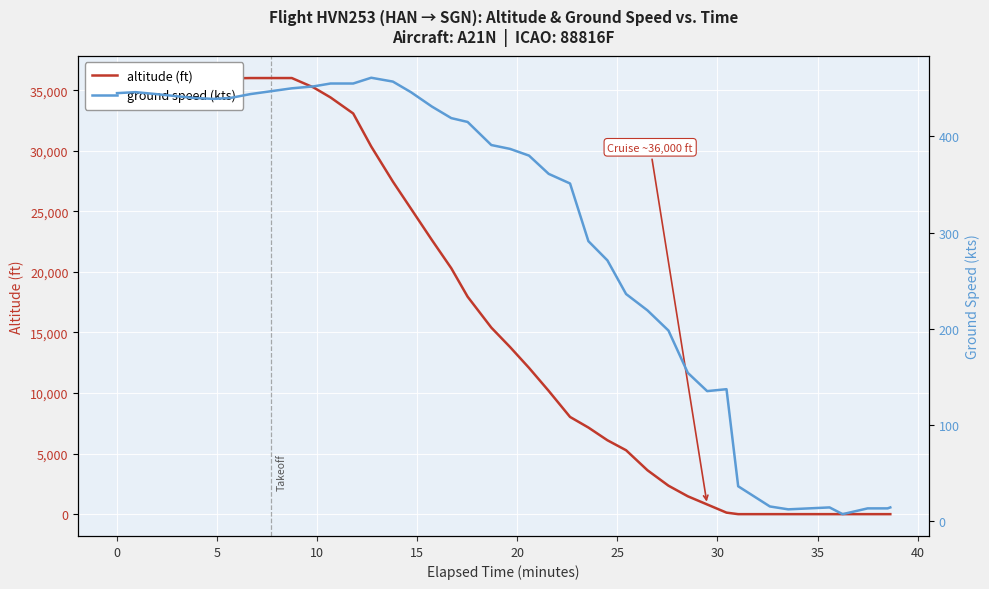

Reading left to right, what are all the values shown in this chart?

altitude (ft): 36000	36000	36025	36025	35975	35975	35975	36000	36000	36000	35225	34400	33075	30350	27450	25225	22625	20300	17950	15400	13800	12075	10175	8025	7150	6100	5275	3625	2350	1475	800	125	0	0	0	0	0	0	0	0
ground speed (kts): 445	446	444	442	440	439	440	444	447	450	452	455	455	461	457	446	431	419	415	391	387	380	361	351	291	271	236	219	198	154	135	137	36	15	12	14	7	13	13	14